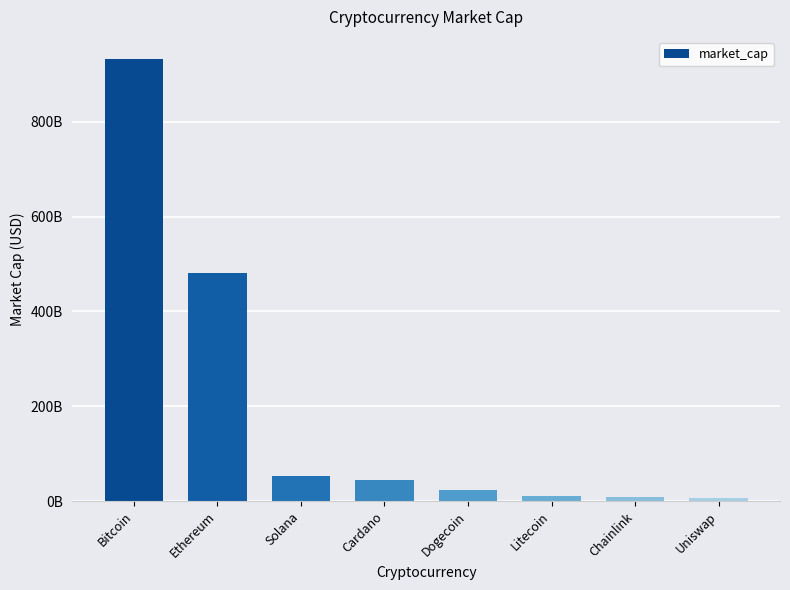

Are the bars horizontal?

No